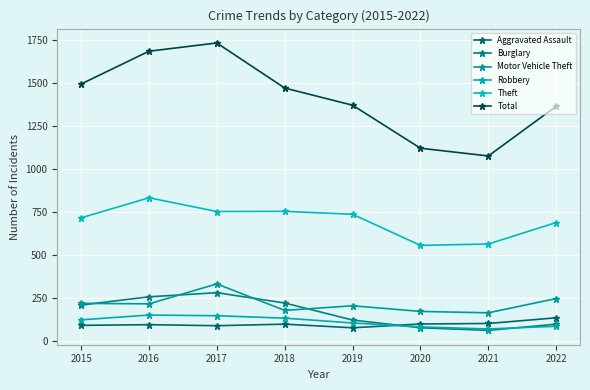

Reading left to right, extract all data points from this chart.

Aggravated Assault: 90	94	88	97	76	98	101	134
Burglary: 208	256	280	220	121	76	61	97
Motor Vehicle Theft: 218	215	331	177	204	171	163	246
Robbery: 122	150	146	132	104	81	69	85
Theft: 715	832	752	753	736	555	563	688
Total: 1493	1684	1732	1470	1370	1120	1075	1364